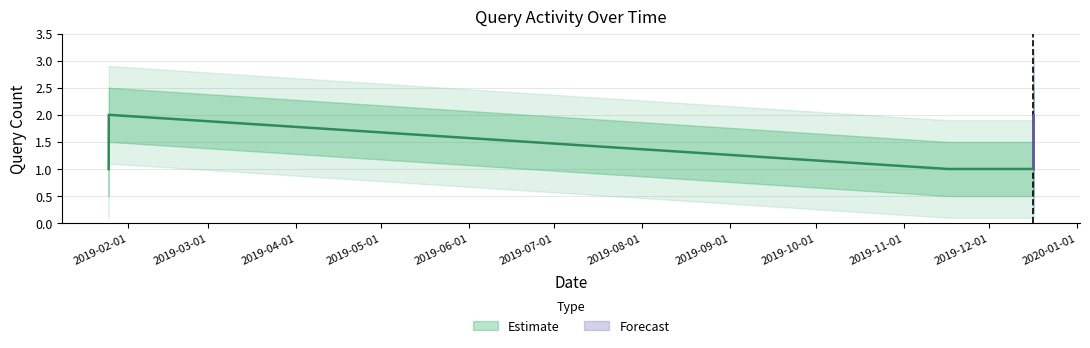

Does the chart have visible grid lines?

Yes